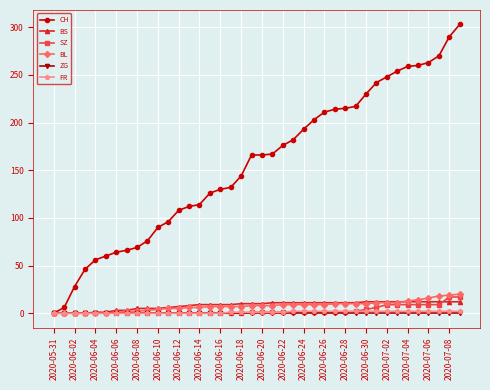

At how many categories does at least one series exceed 121?

25